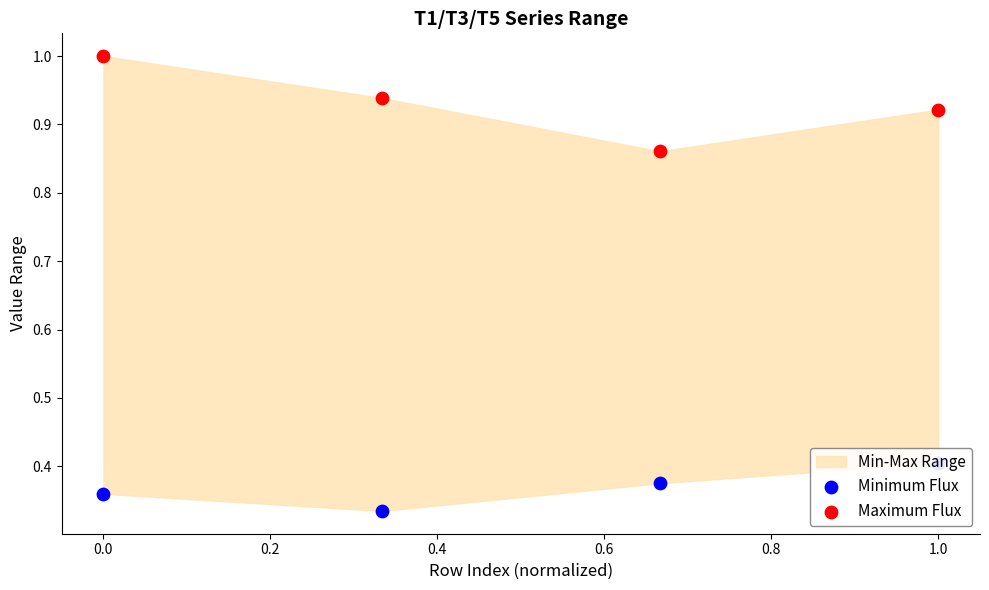

Which series has the largest total across all categories?

Maximum Flux